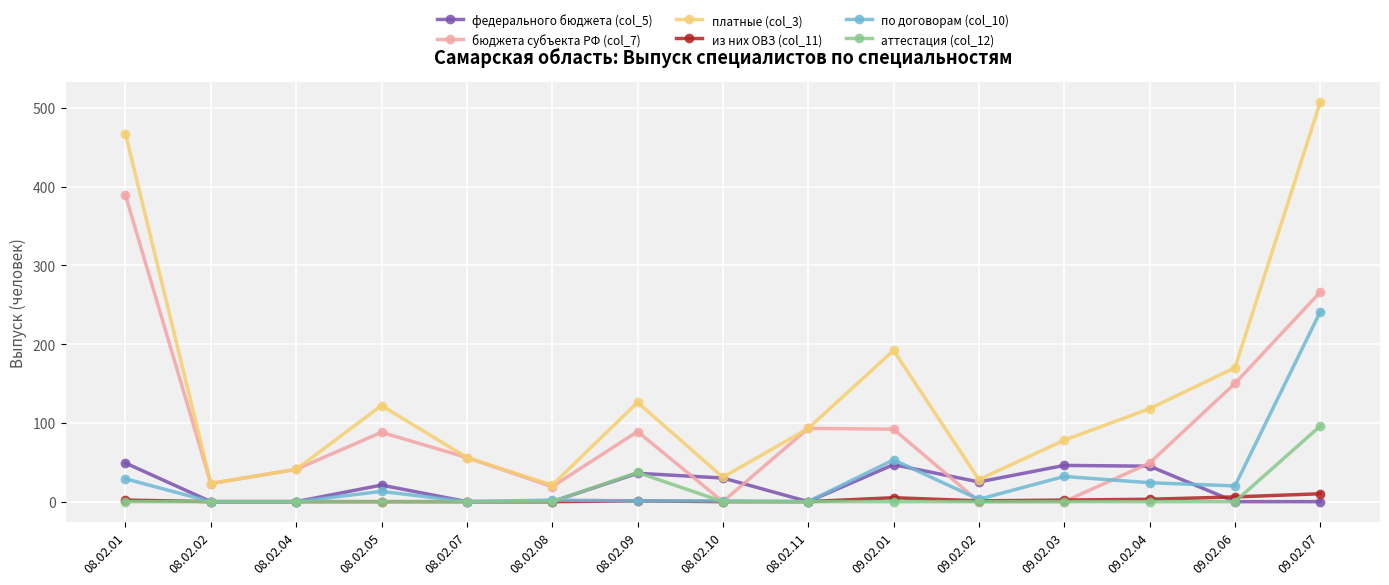

How many lines are shown in the chart?

6